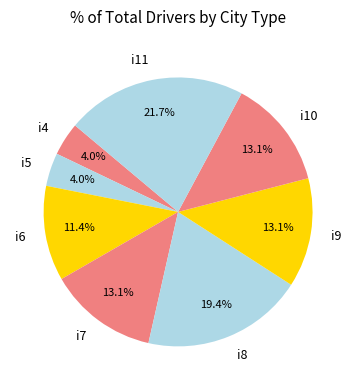

To the nearest percent, what is the difference between the largest and smallest slice percentages?

18%